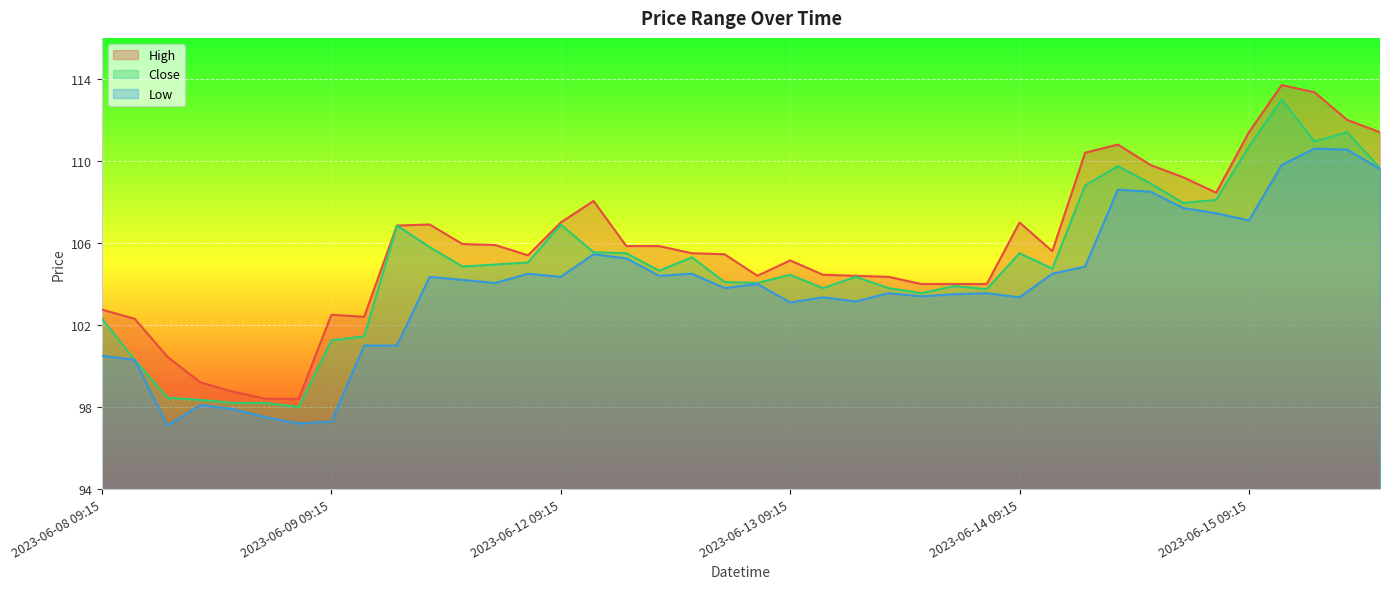

What is the average value of the Close series?

104.9